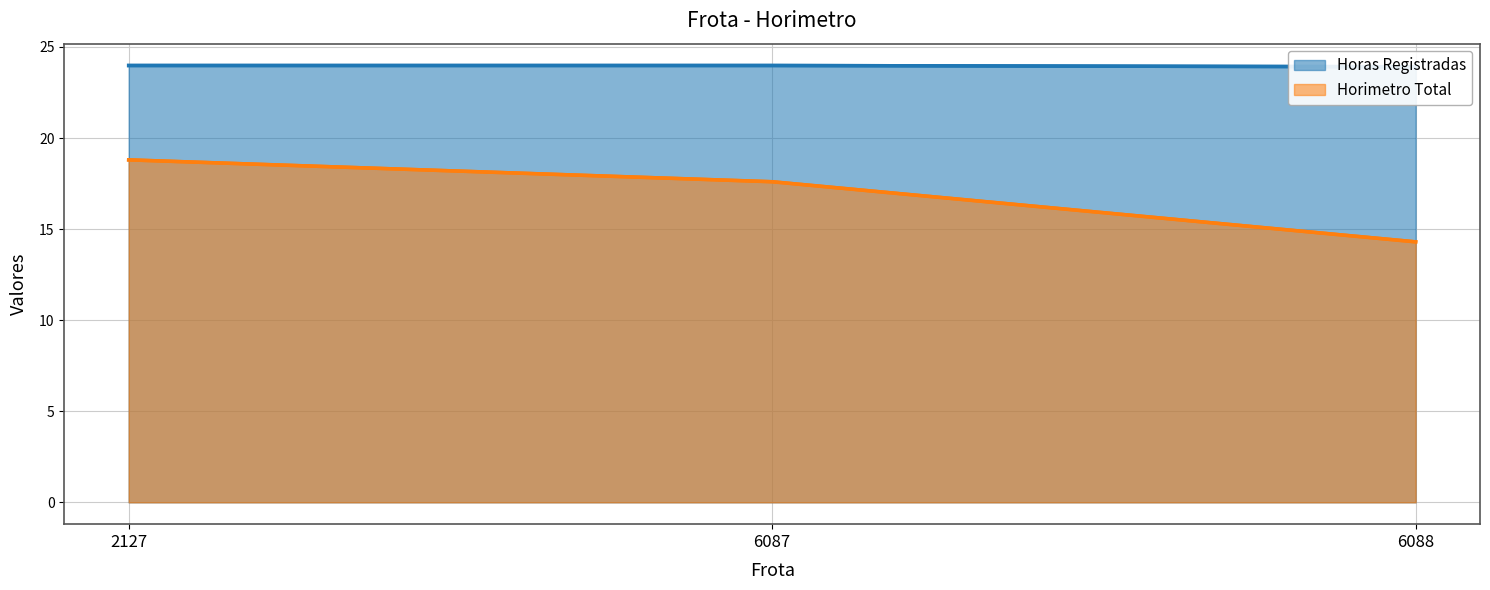

What is the difference between the Horas Registradas values at 6087 and 6088?

0.1